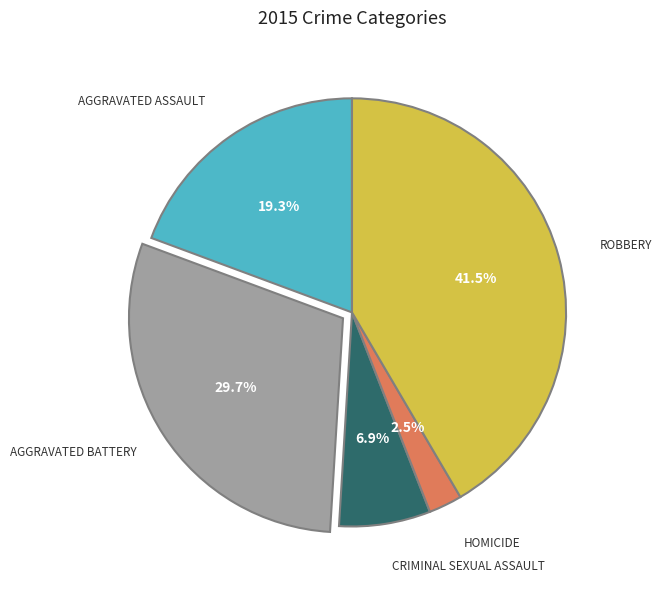

Is there a majority slice in this chart?

No